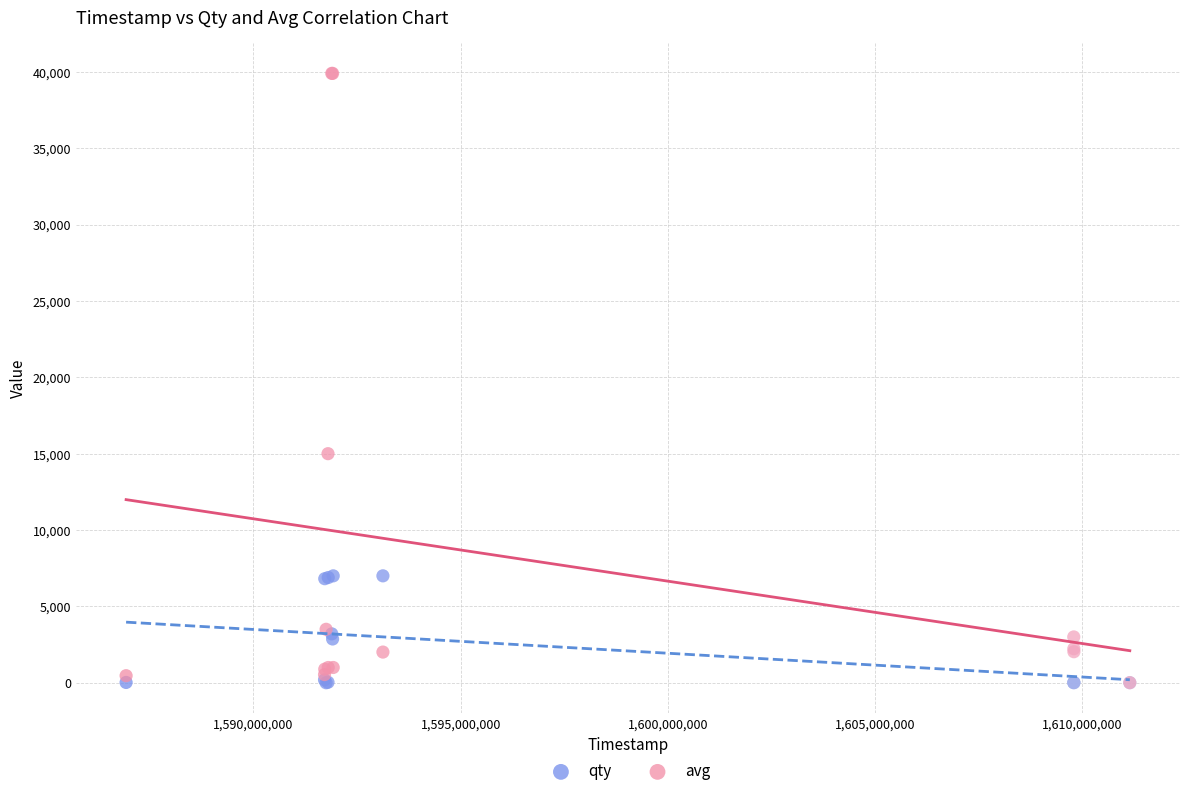

In the avg series, what Y value is closest to 19952?

15000